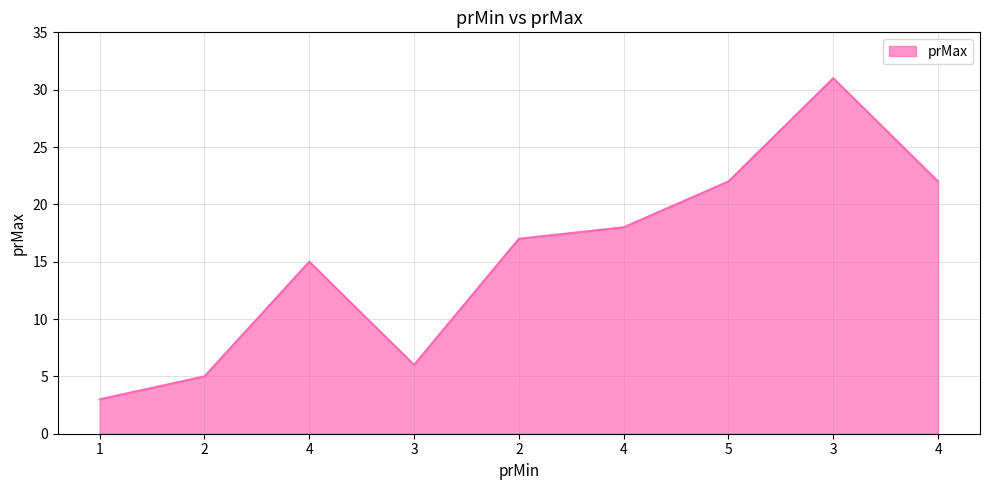

Where is the first local maximum?

4